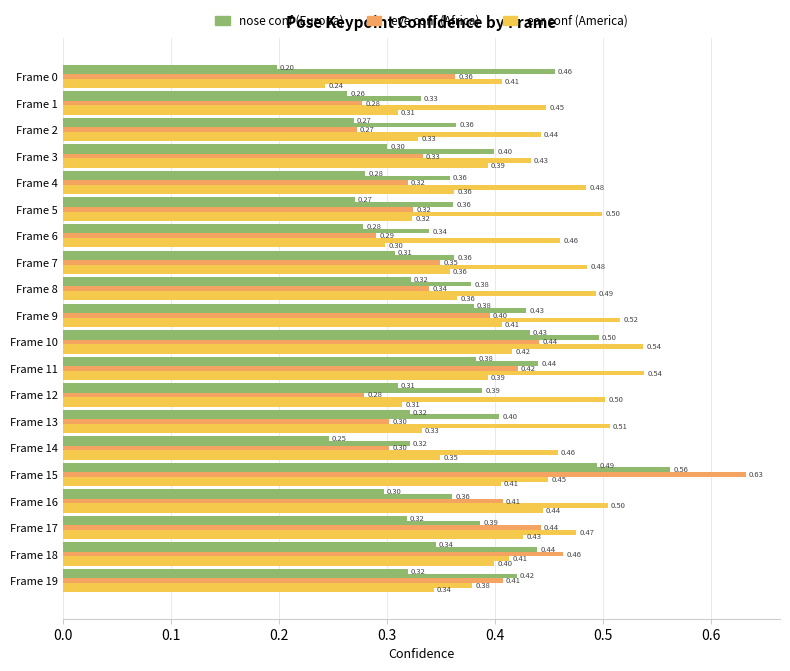

How many data points does each series have?

20